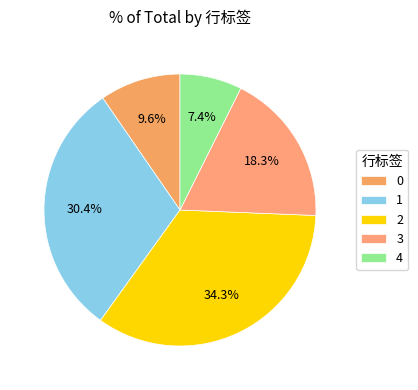

Is 1 the majority of the pie?

No